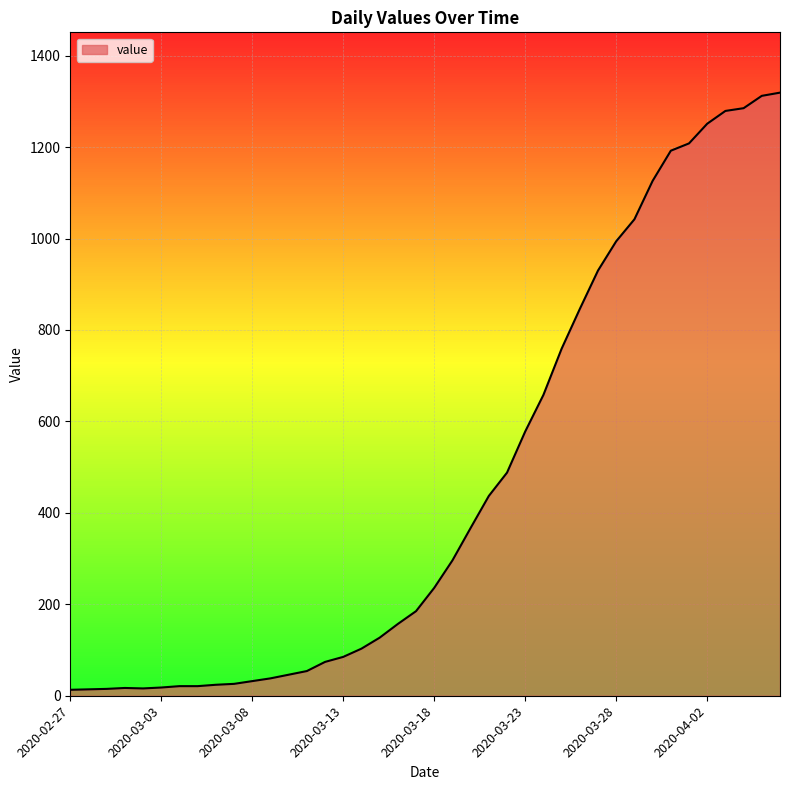

What is the maximum value shown in the chart?

1319